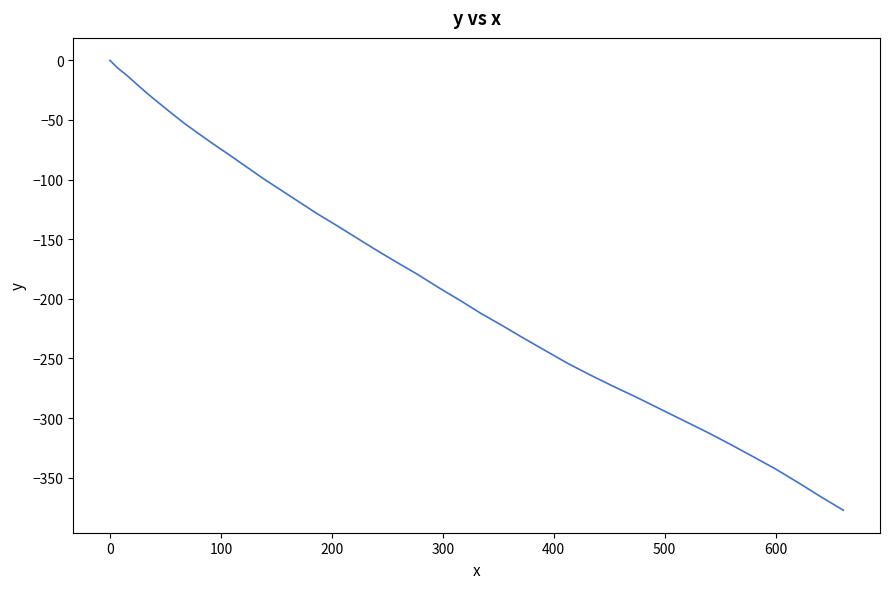

Reading left to right, transcribe all the data shown in this chart.

0.0	-6.5	-13.0	-20.6	-28.2	-35.7	-43.8	-52.5	-61.1	-70.1	-79.4	-89.0	-98.9	-108.5	-118.5	-128.7	-138.6	-148.9	-159.3	-169.6	-179.7	-190.6	-201.1	-212.1	-222.4	-233.1	-243.7	-254.1	-263.9	-273.4	-282.7	-292.4	-302.0	-311.6	-321.7	-332.1	-342.7	-354.2	-366.0	-377.3